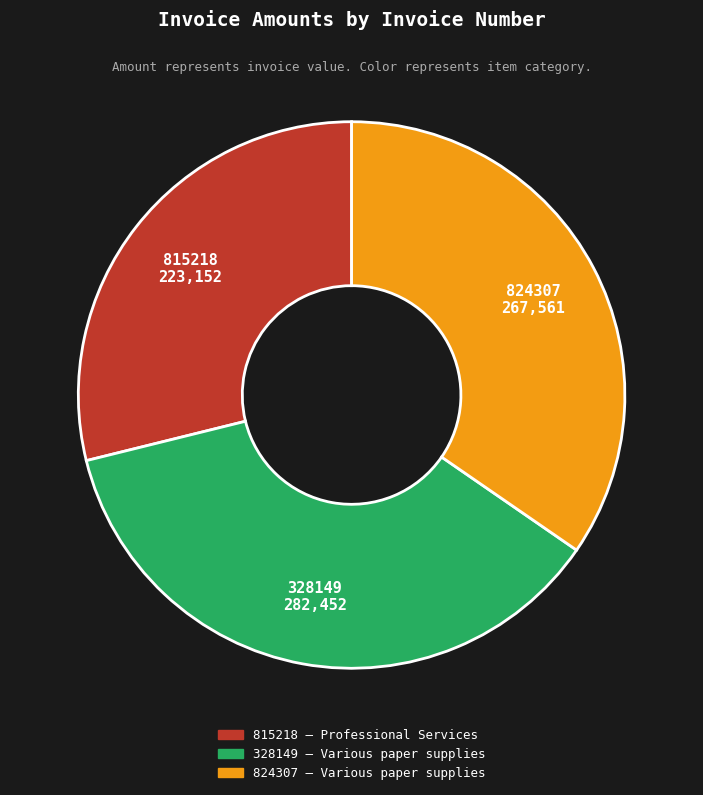

How many slices are in this pie chart?

3